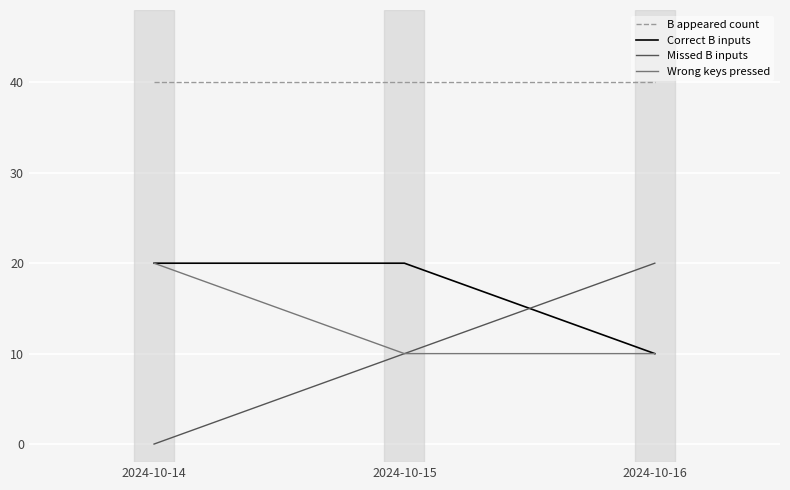

What are all the series names shown in the legend?

B appeared count, Correct B inputs, Missed B inputs, Wrong keys pressed